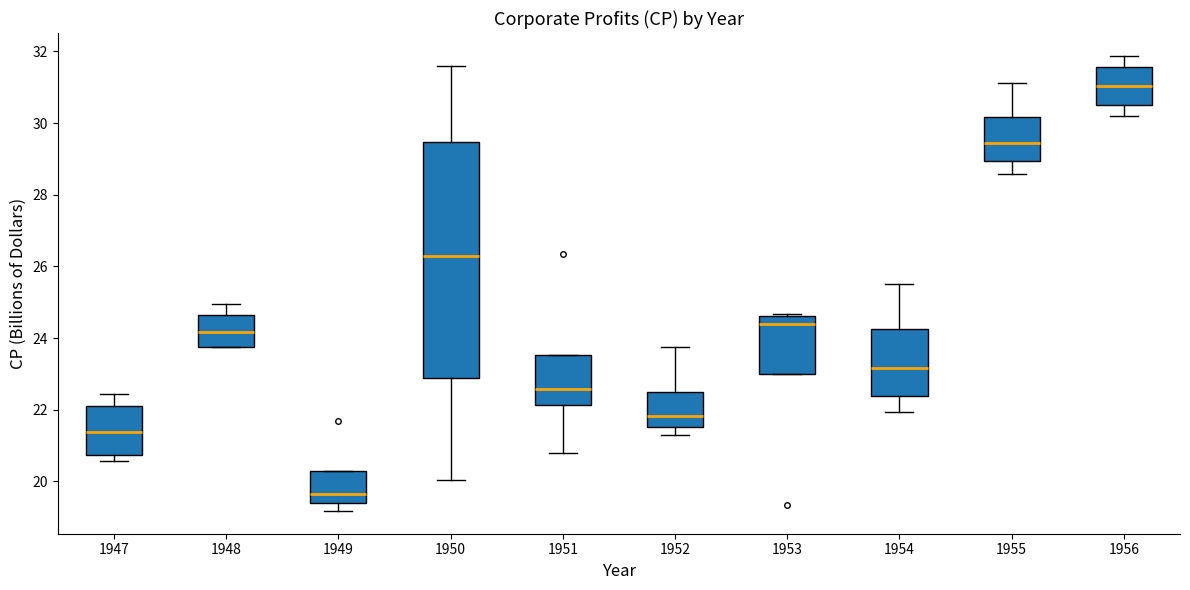

Where is the lower edge of the box at x = 1953 on the y-axis? The values are not printed on the chart, so give them approximately, as read against the axis.

23.0